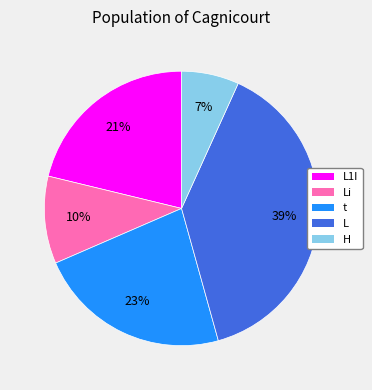

Rank the categories by value from lowest to highest.

H, Li, L1I, t, L